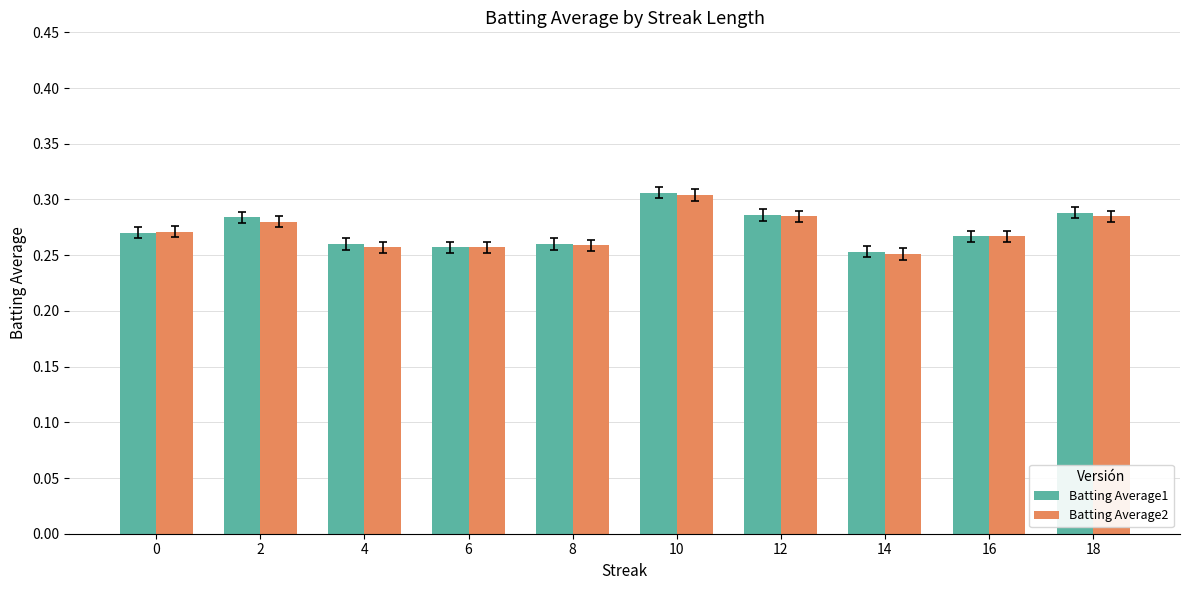

Between 2 and 10, which series saw the biggest shift?

Batting Average2